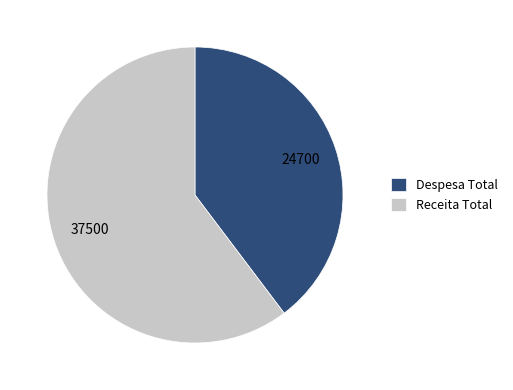

What is the ratio of the value at Despesa Total to the value at Receita Total?

0.7